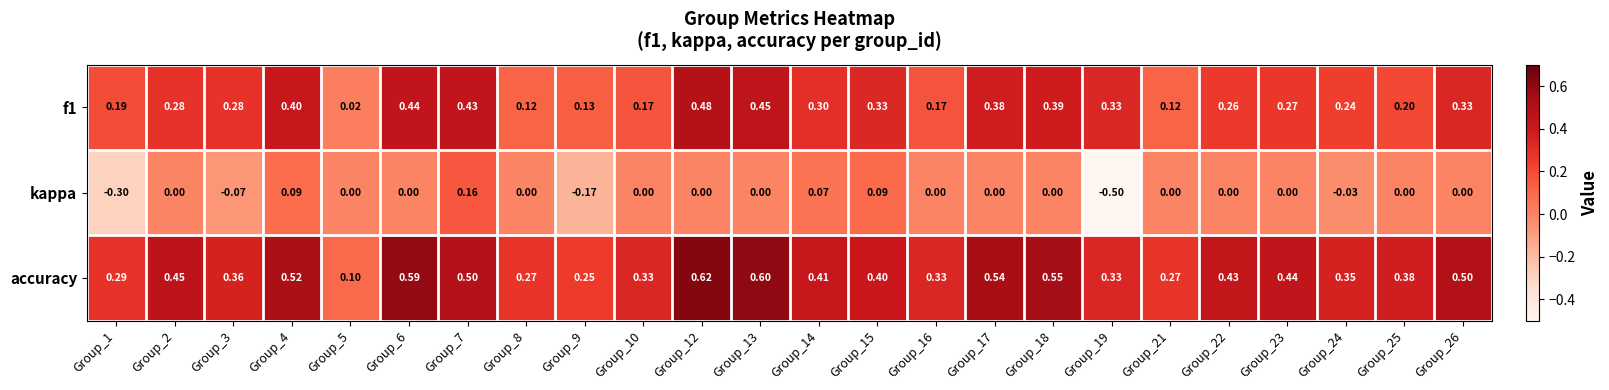

At which category is the sum across all series the highest?

Group_12